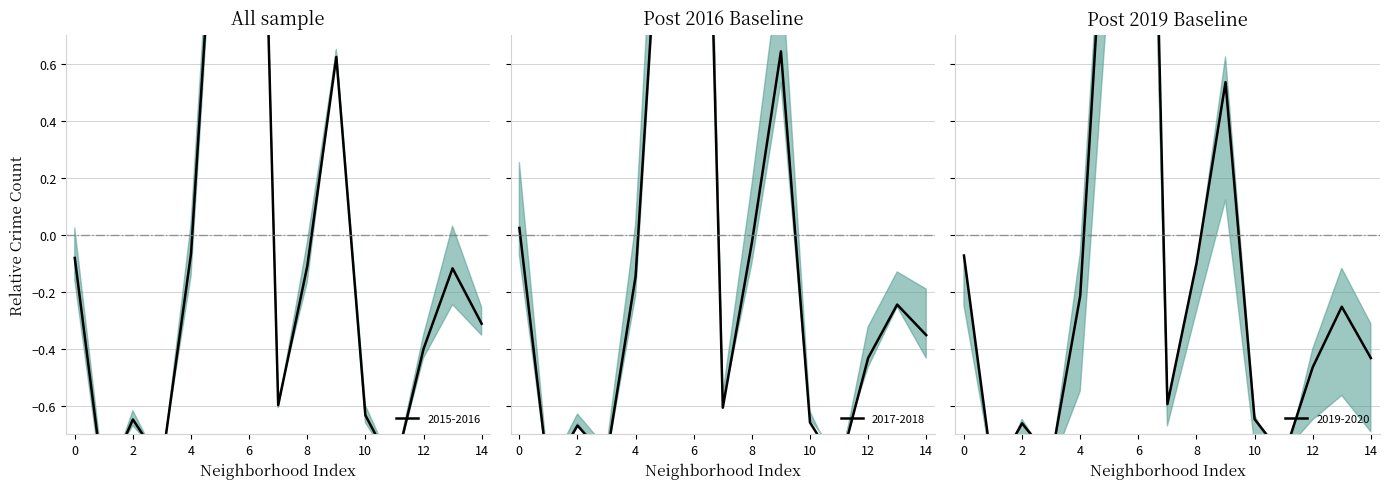

In 2016, how many points are higher than both neighbors (excluding endpoints)?

4